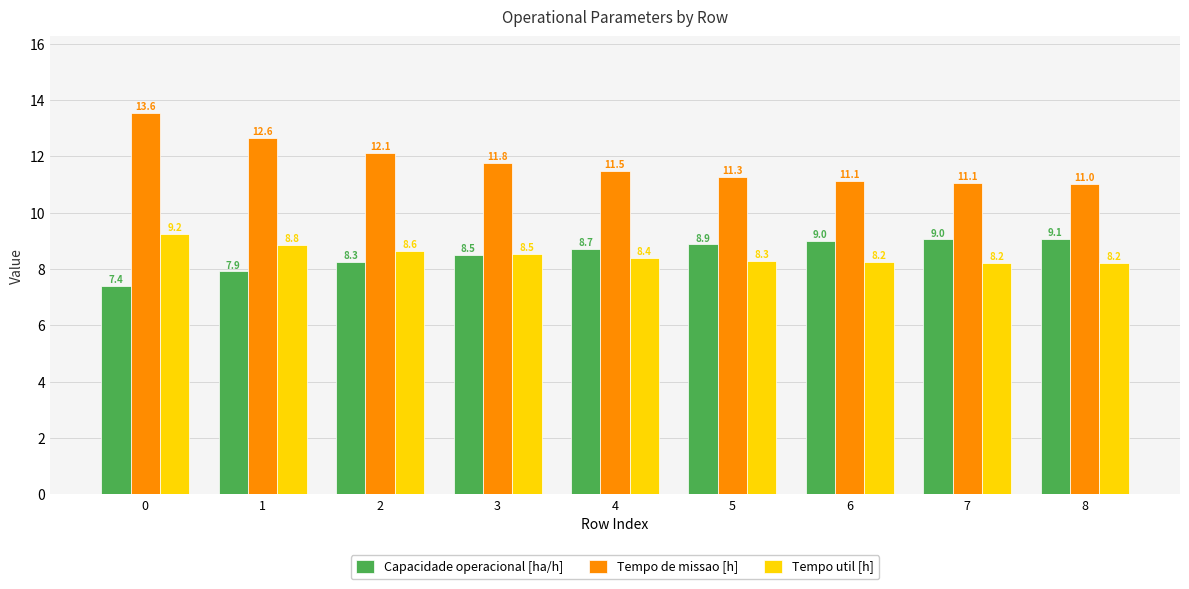

Which series has the largest total across all categories?

Tempo de missao [h]